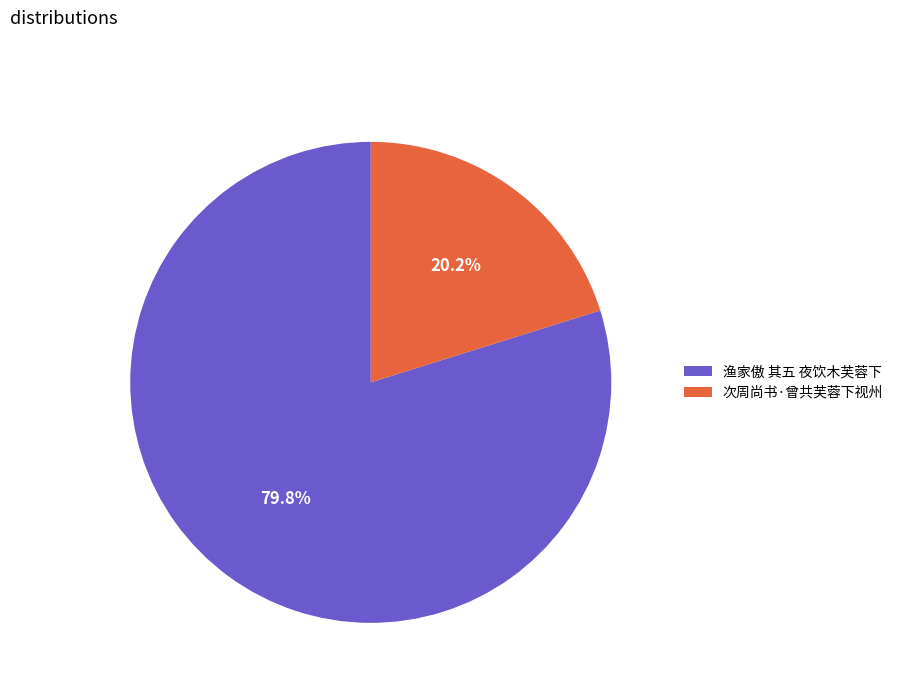

To the nearest percent, what is the combined percentage of 渔家傲 其五 夜饮木芙蓉下 and 次周尚书·曾共芙蓉下视州?

100%